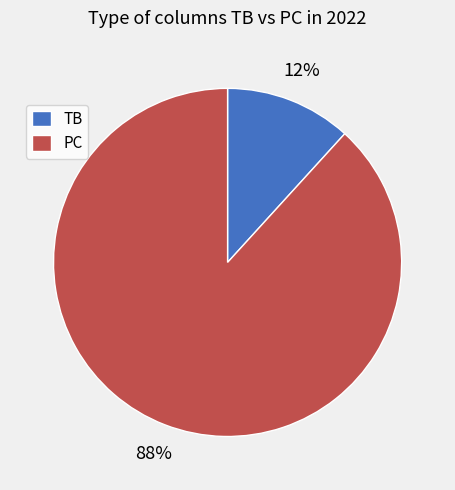

Does TB represent more than half of the total?

No